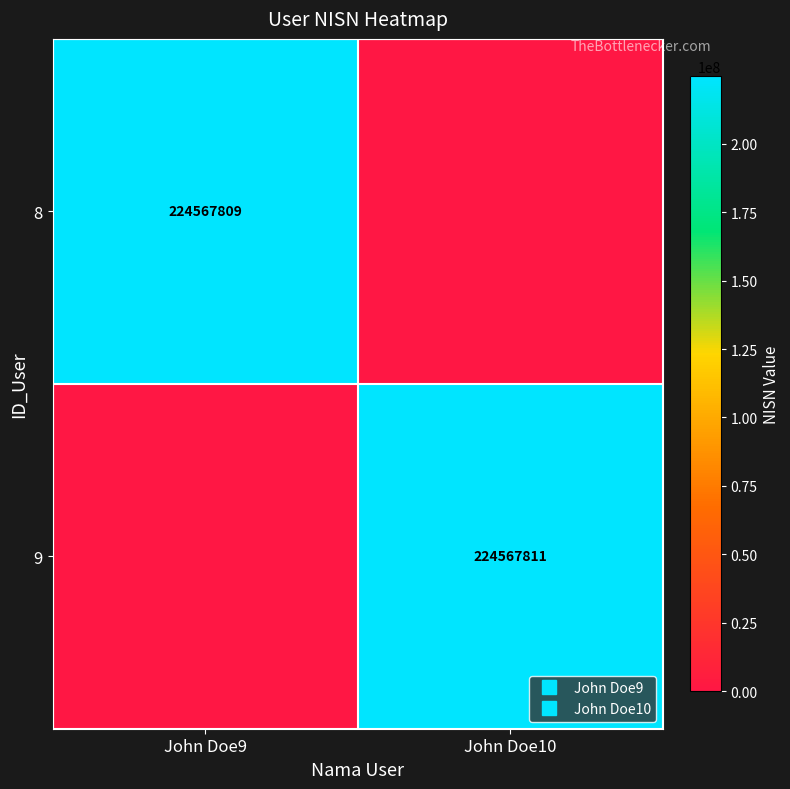

What is the spread (max minus min) of values at John Doe10?

224567811